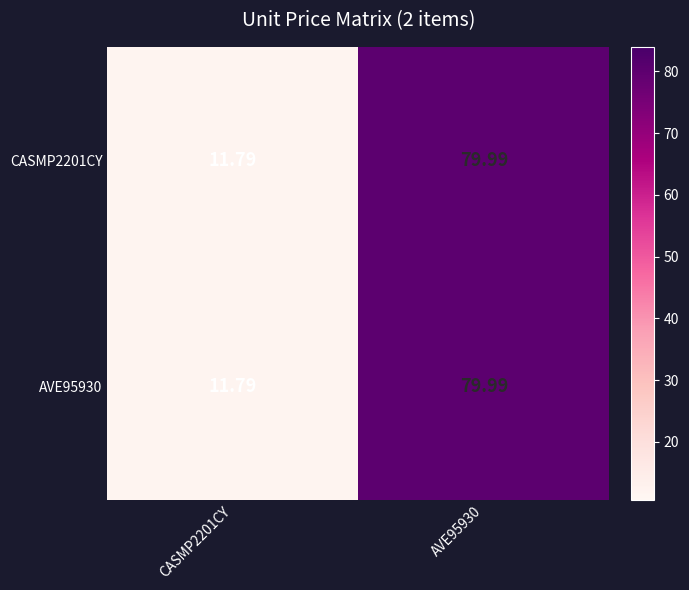

At how many categories does at least one series exceed 25?

1